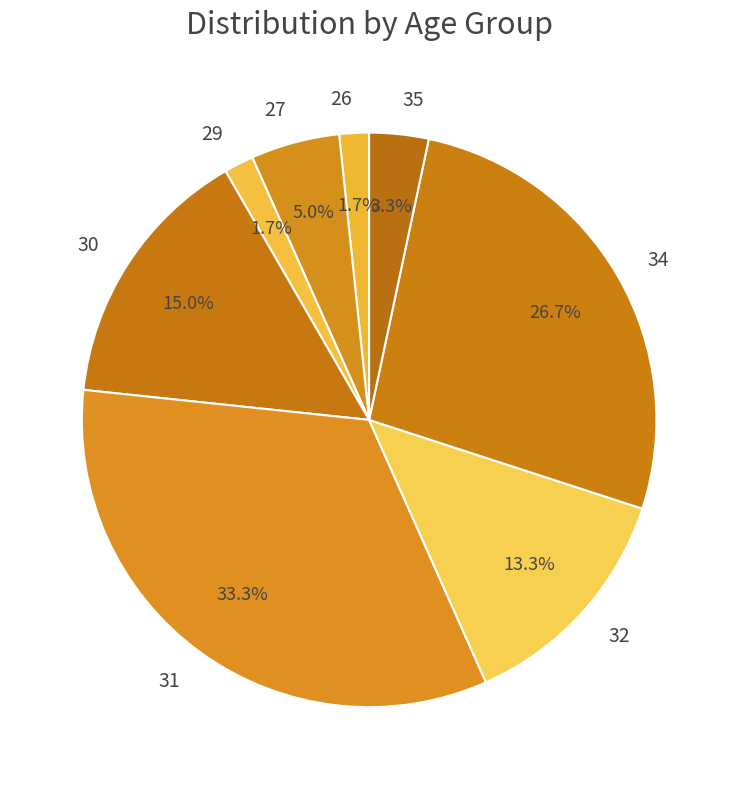

How many segments does this pie chart have?

8